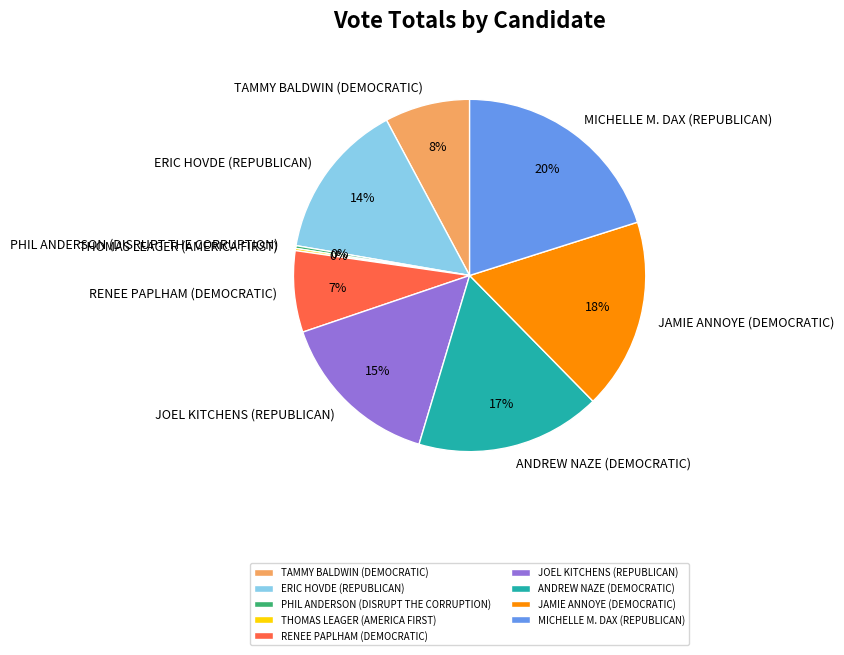

Do RENEE PAPLHAM (DEMOCRATIC) and ERIC HOVDE (REPUBLICAN) together represent more than half of the pie?

No